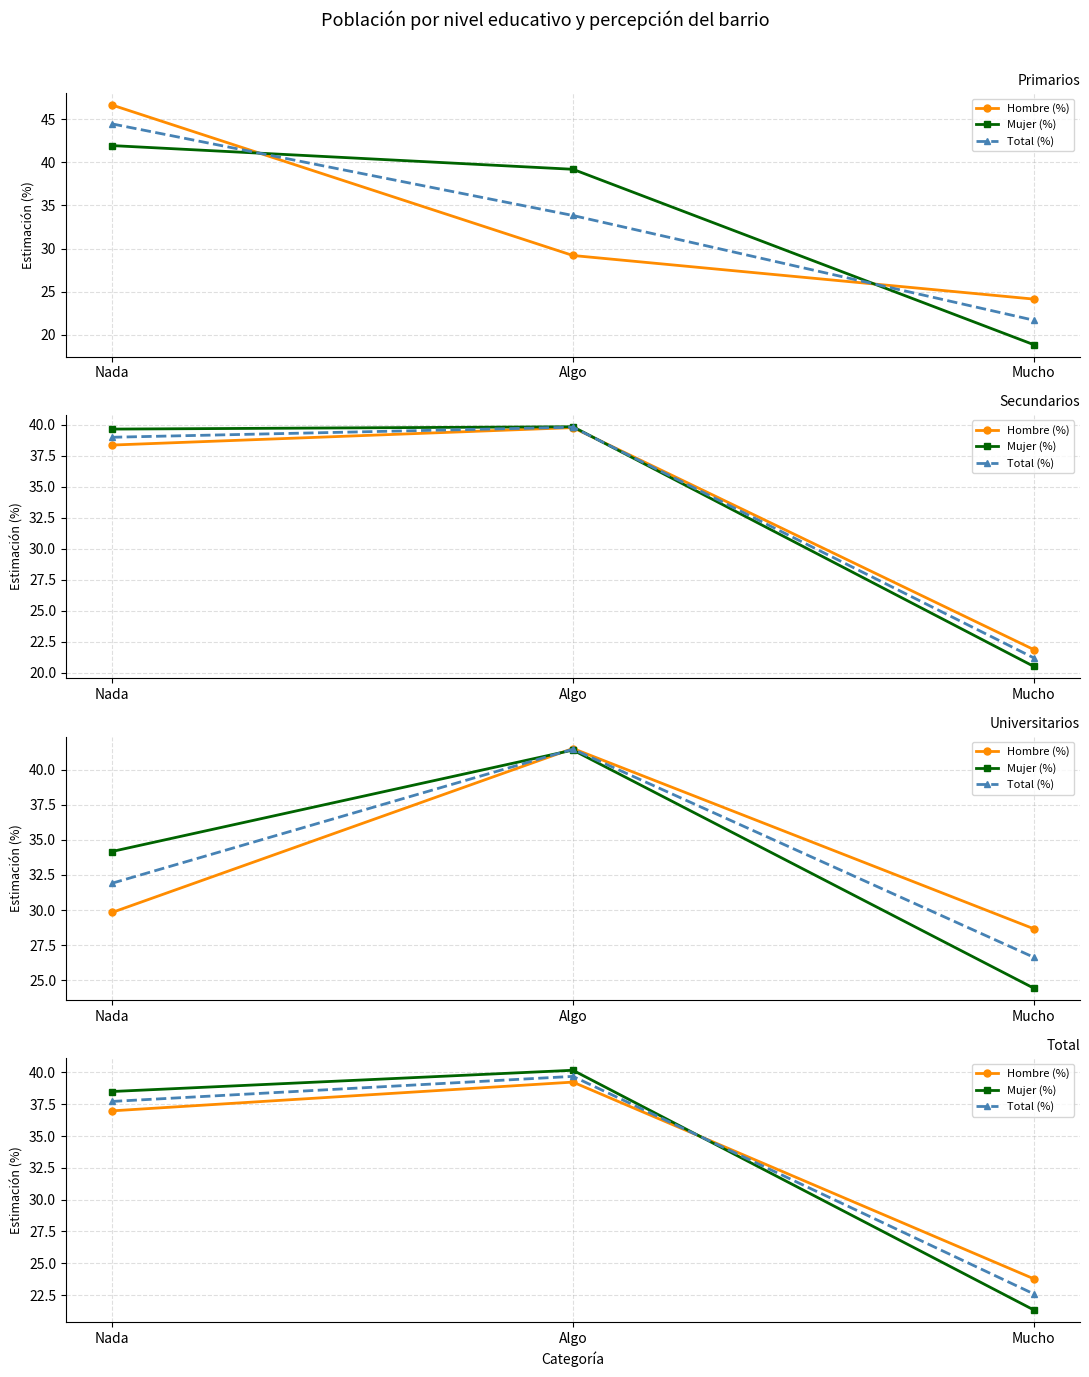

Which has a higher value, Mucho or Nada?

Nada